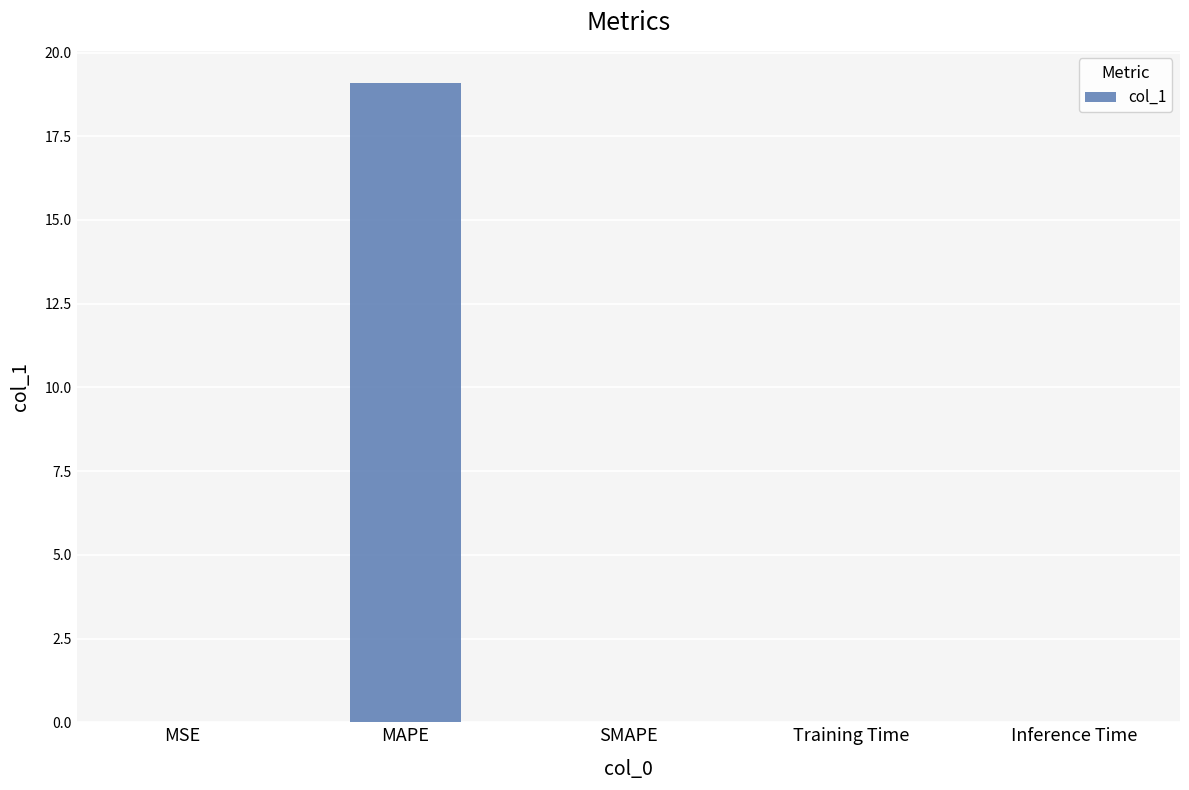

How many series are shown in this chart?

1